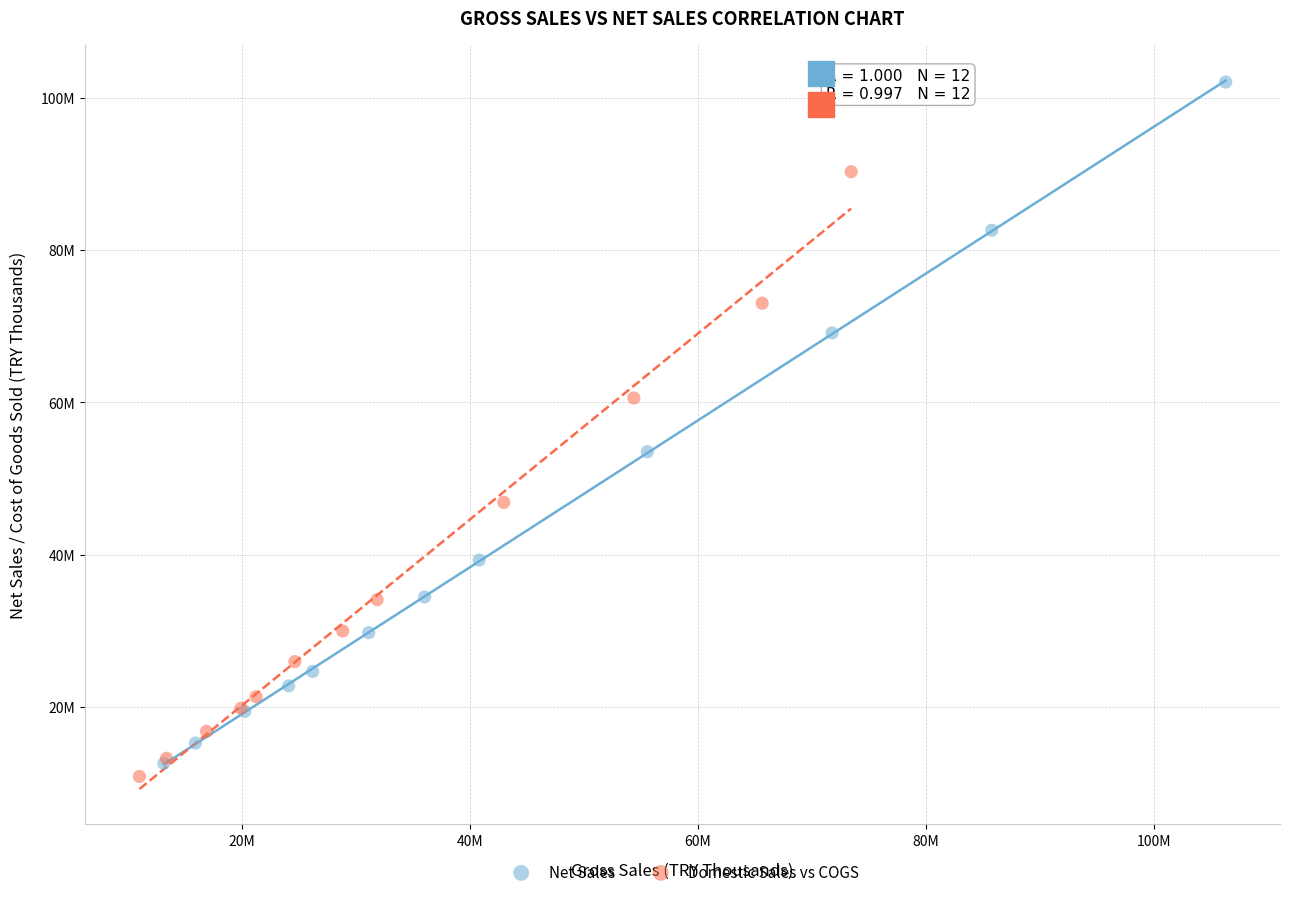

What are all the series names shown in the legend?

Net Sales, Domestic Sales vs COGS